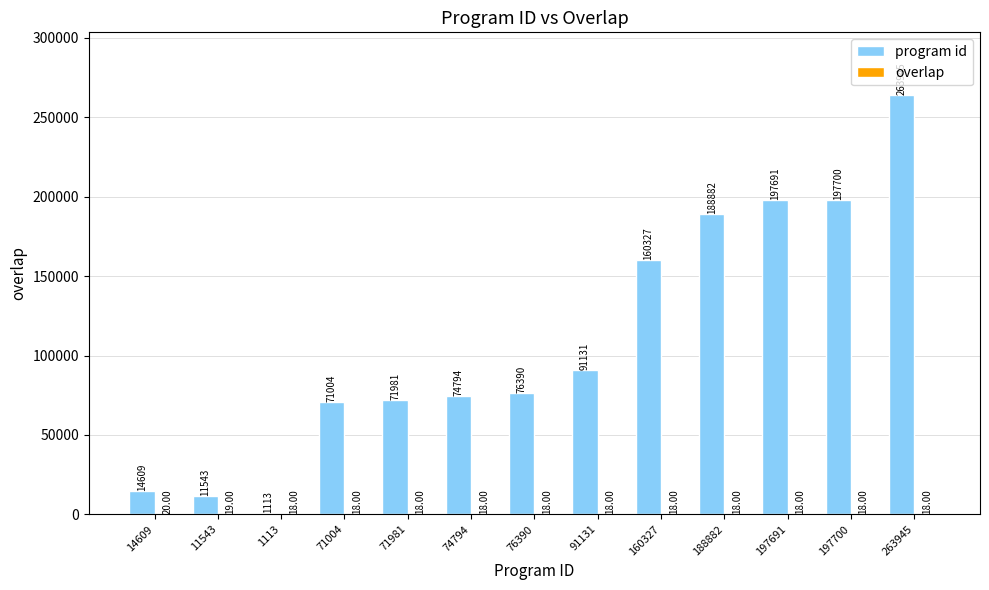

Which series has the largest total across all categories?

program id